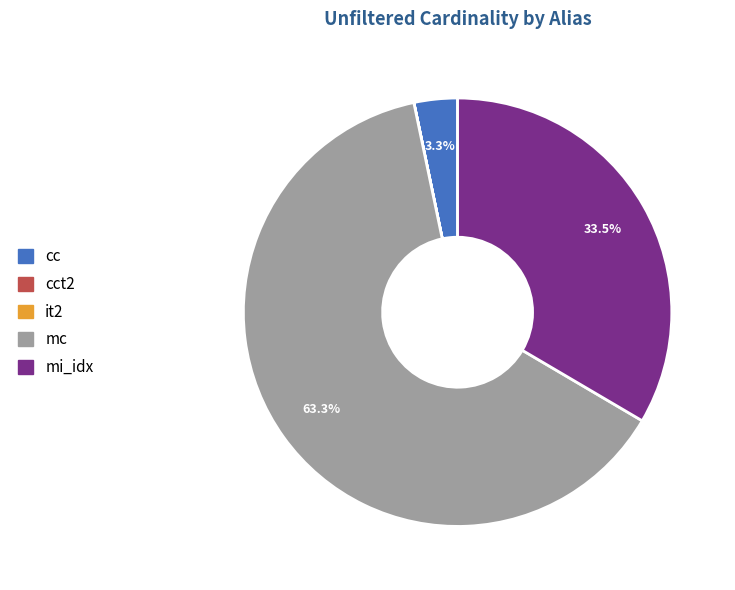

What is the largest slice in the pie chart?

mc